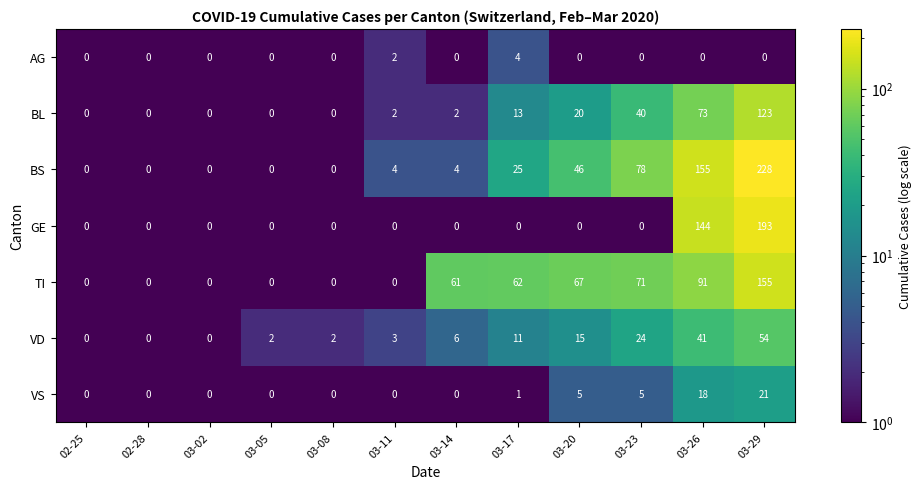

At which category does the chart reach its peak across all series?

03-29